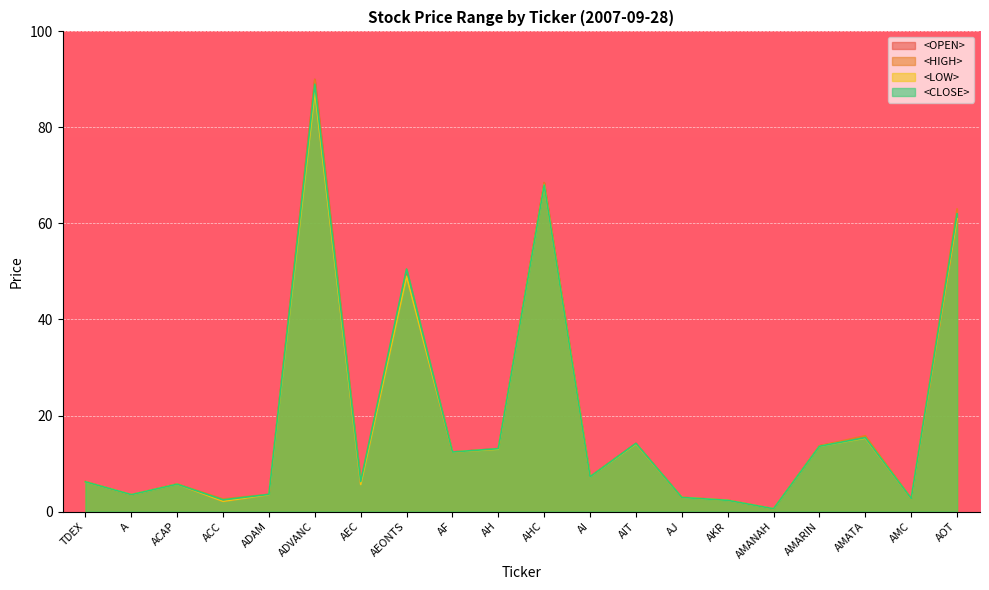

How many lines are shown in the chart?

4